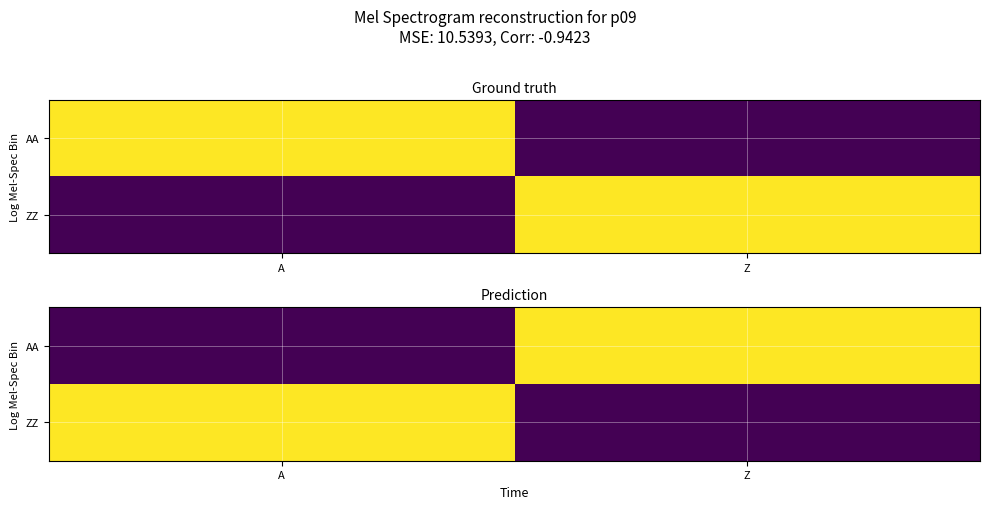

Rank the series by their maximum value, from highest to lowest.

AA, ZZ